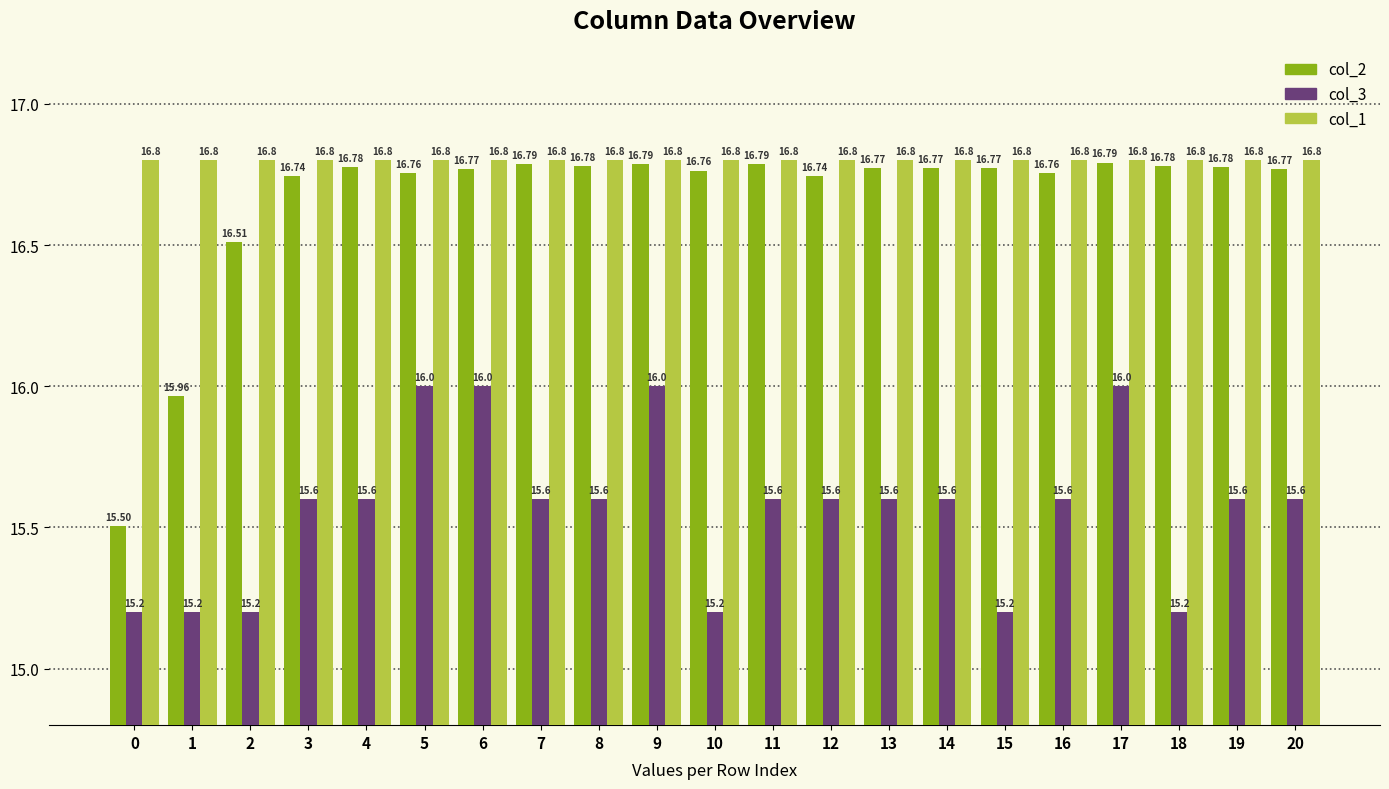

Where is col_2 nearest to the value 16?

1